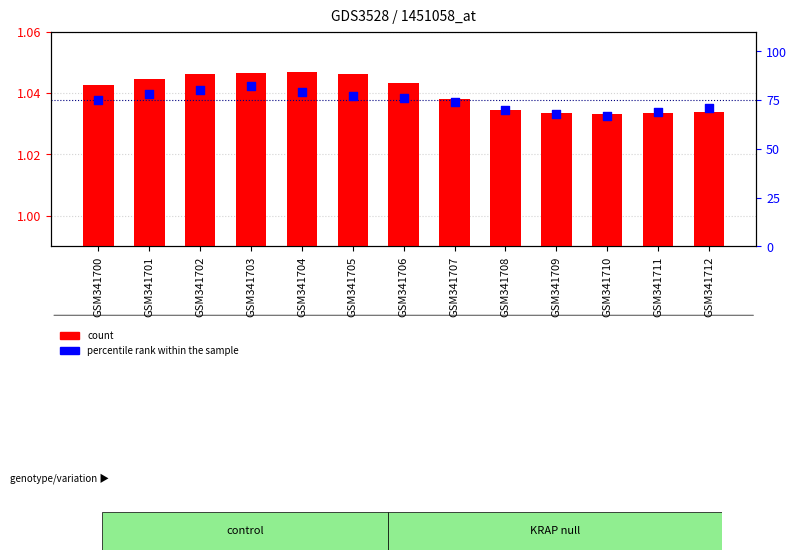

Which series has the largest total across all categories?

percentile rank within the sample